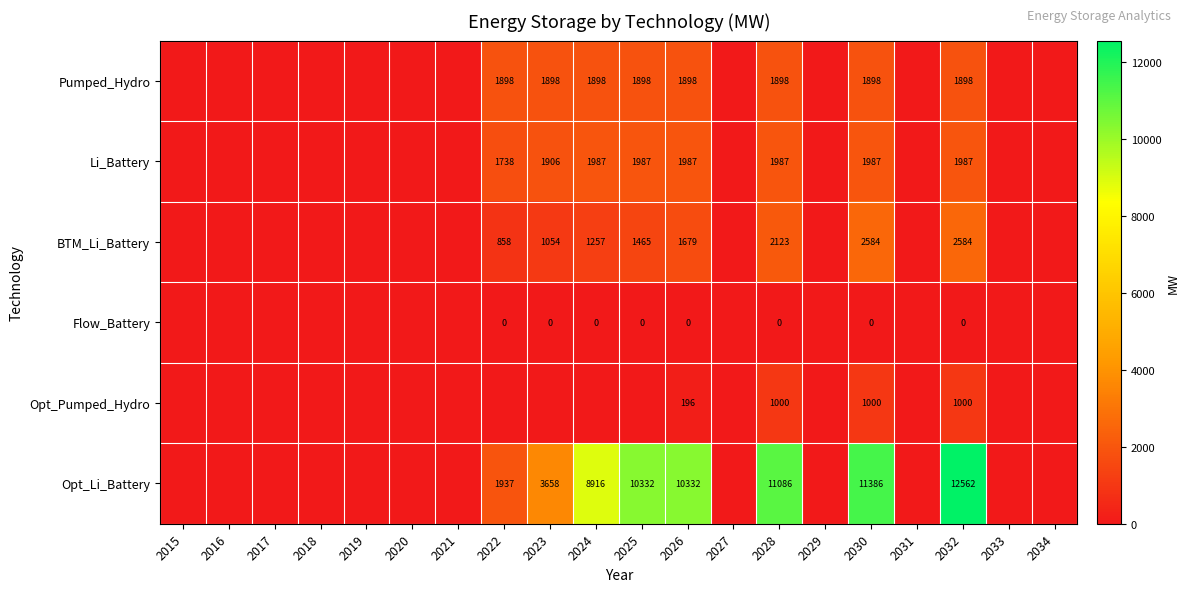

At how many categories does at least one series exceed 9032?

5